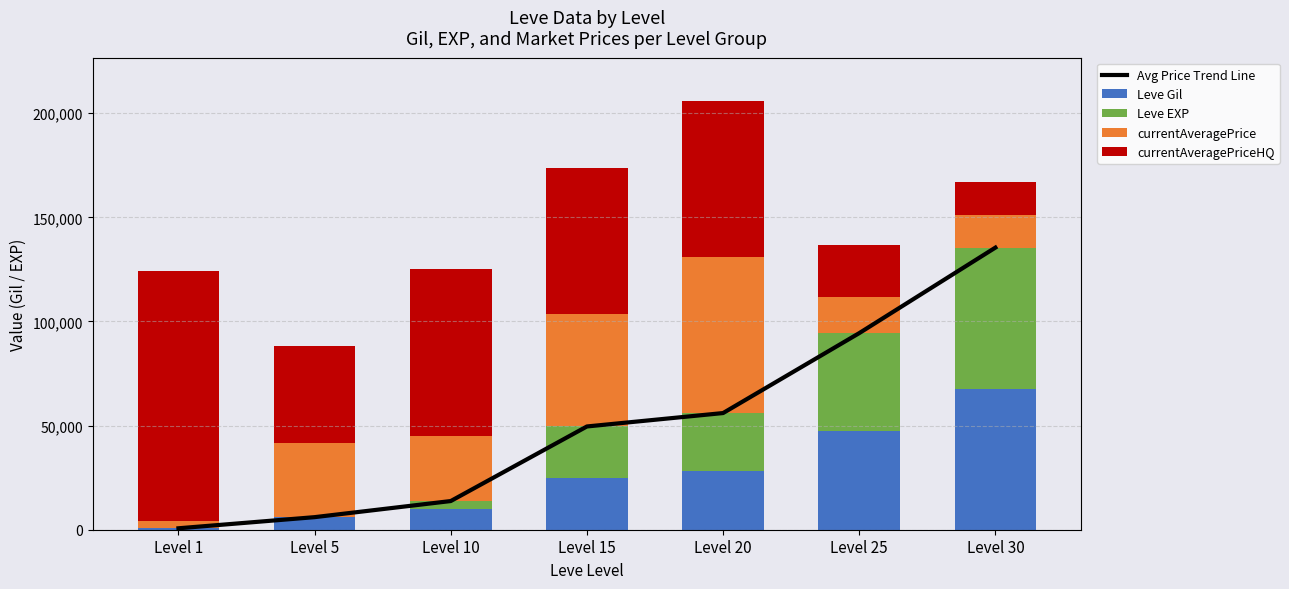

What are all the series names shown in the legend?

Avg Price Trend Line, Leve Gil, Leve EXP, currentAveragePrice, currentAveragePriceHQ